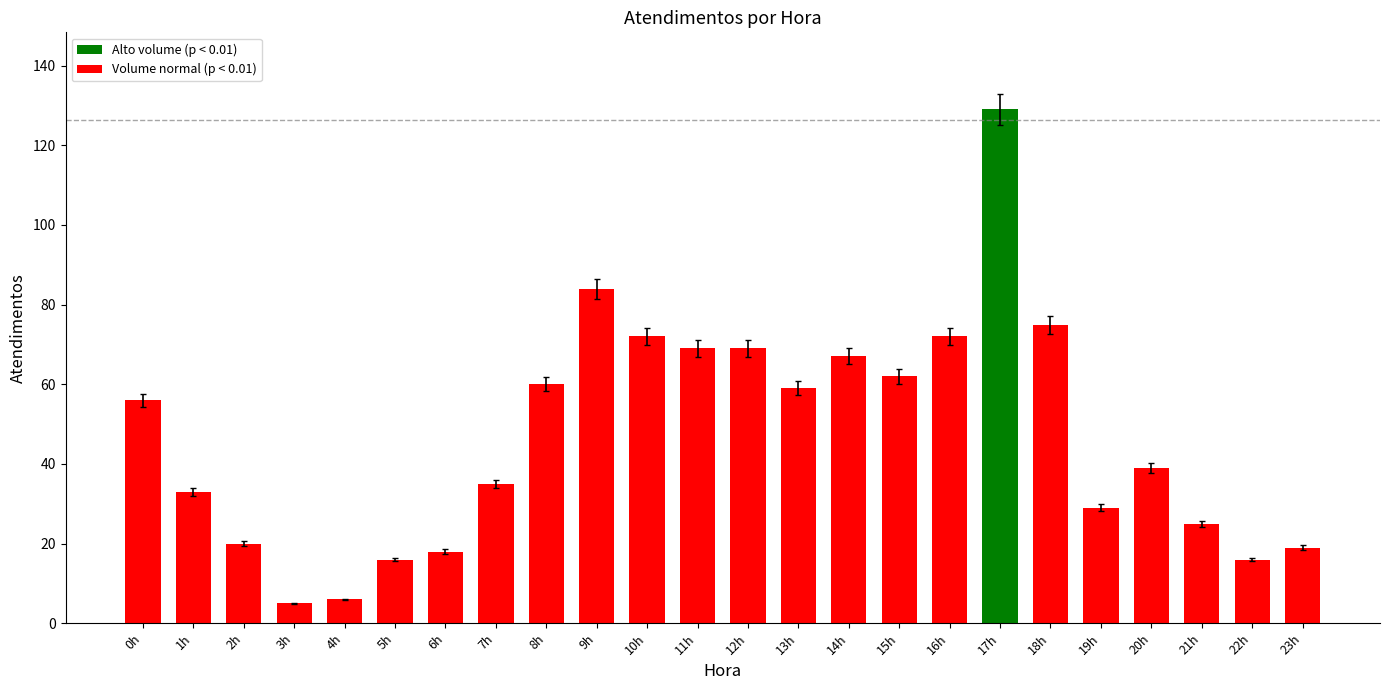

Reading right to left, transcribe all the data shown in this chart.

19	16	25	39	29	75	129	72	62	67	59	69	69	72	84	60	35	18	16	6	5	20	33	56